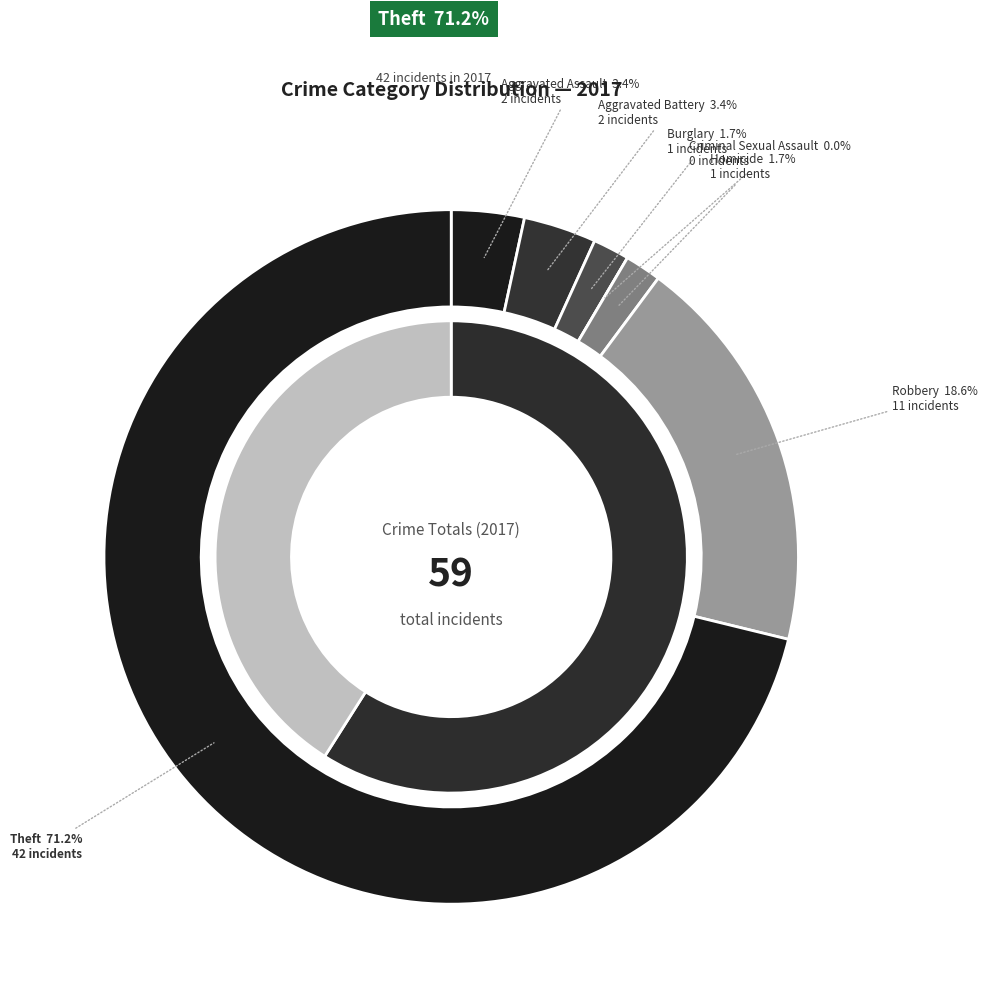

Is it true that Burglary is 11% of the pie?

False